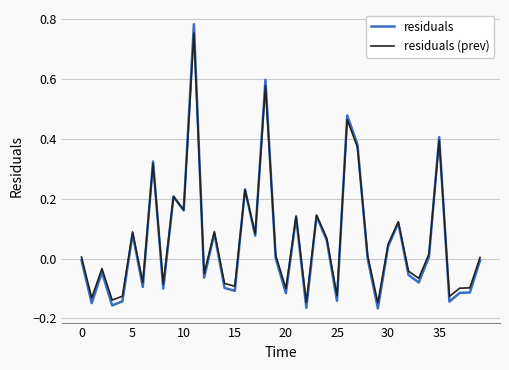

Which series has the largest range (max minus min)?

residuals